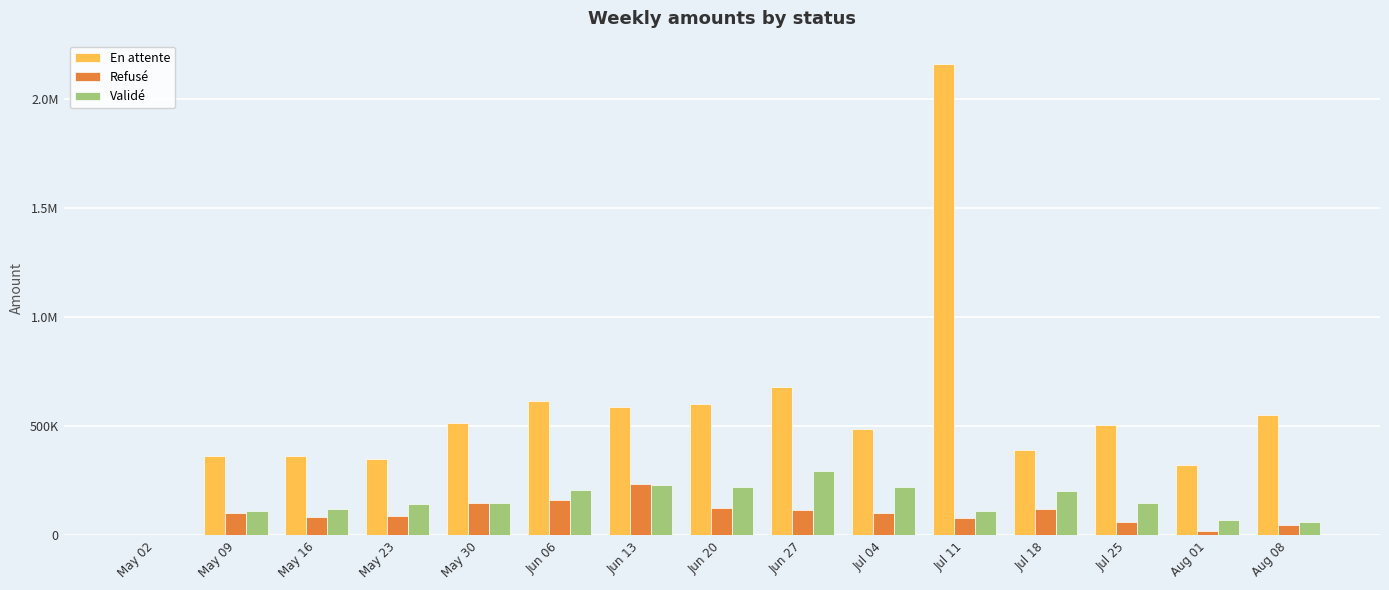

At which label does Refusé first exceed 102121?

May 09